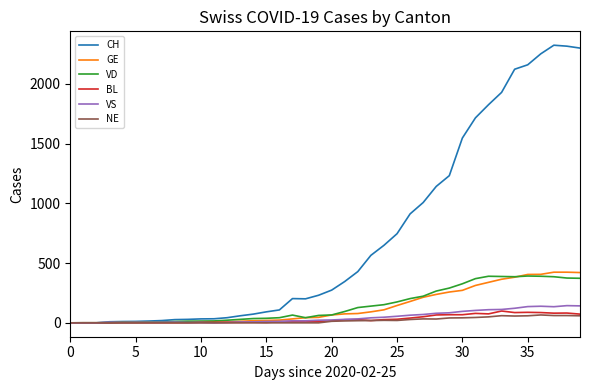

What is the maximum value for NE?

66